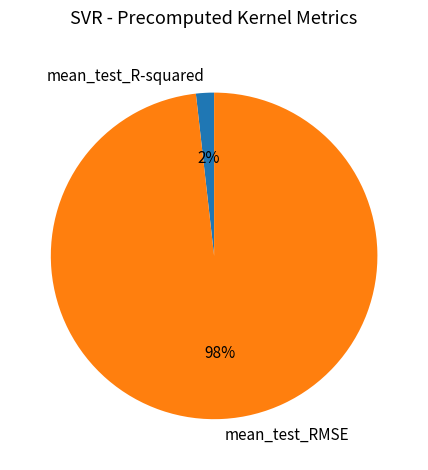

To the nearest percent, what portion does mean_test_RMSE represent?

98%